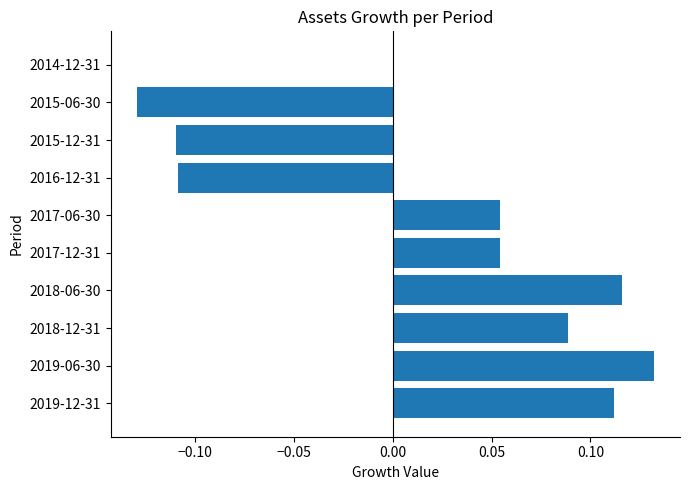

True or false: the data shows 0.0 at 2014-12-31.

True